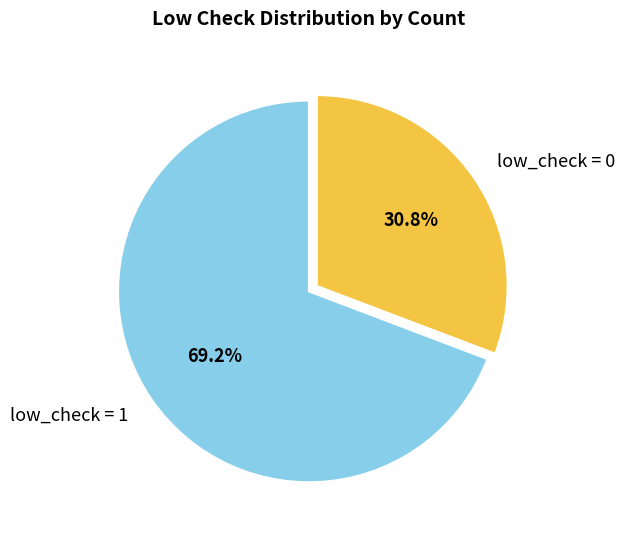

What is the majority slice?

low_check = 1